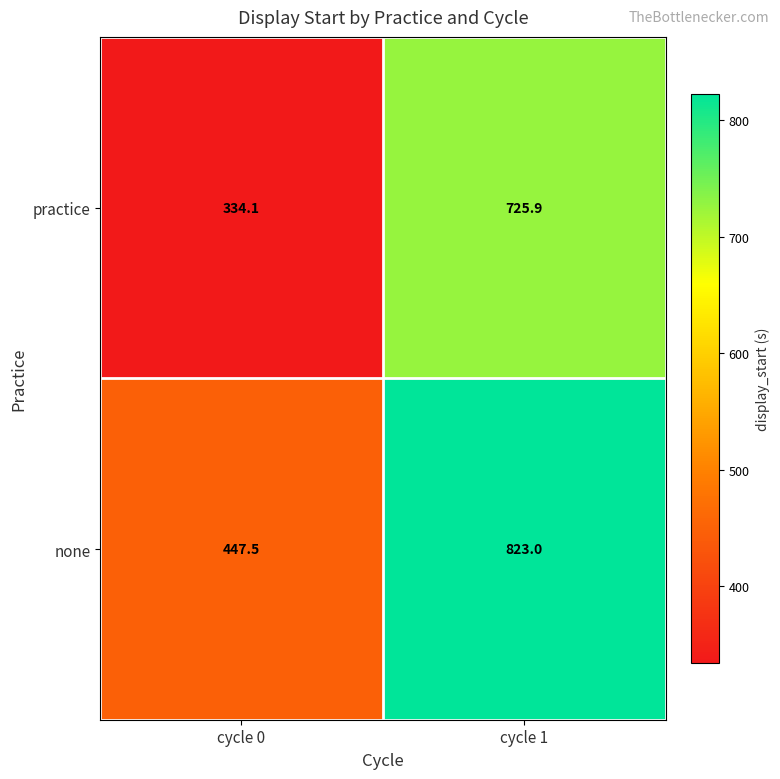

Reading left to right, what are all the values shown in this chart?

practice: 334.1	725.9
none: 447.5	823.0